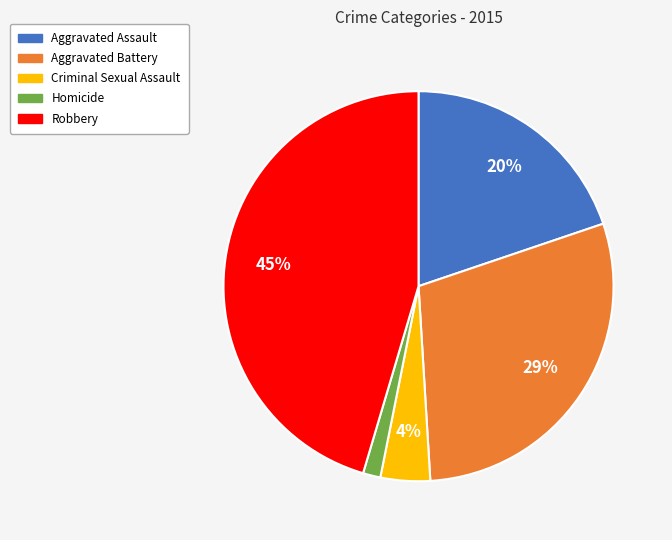

Which slice is the smallest?

Homicide